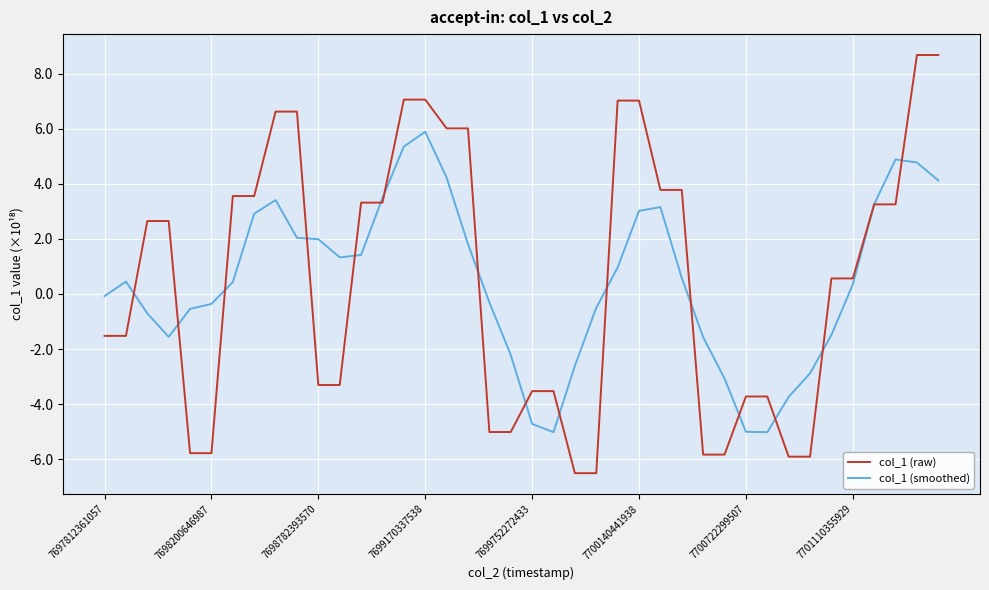

List the series in order of their peak value, lowest first.

col_1 (smoothed), col_1 (raw)